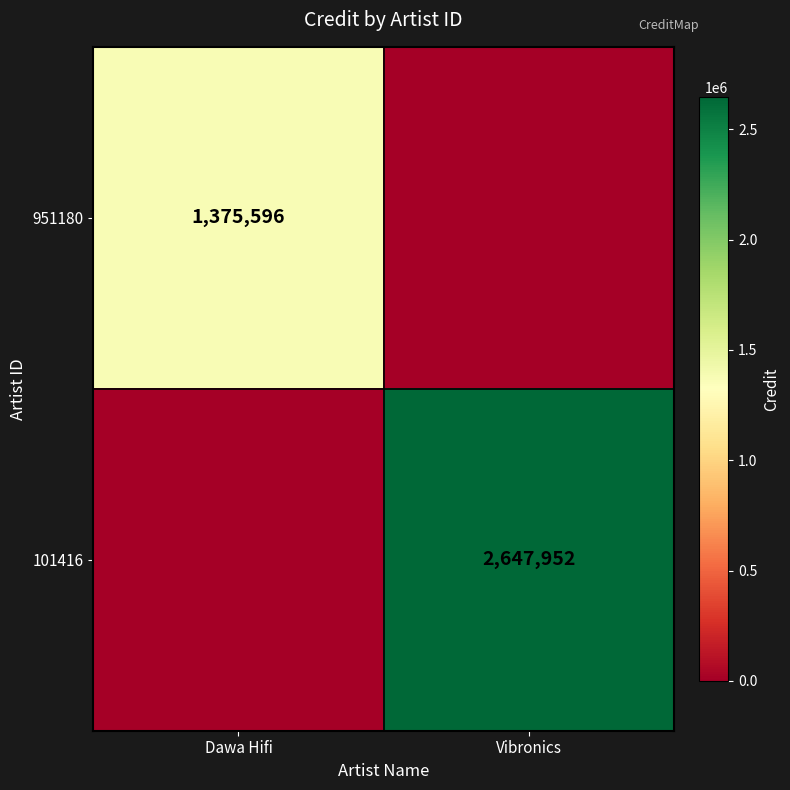

The 951180 series shows 1375596 at Dawa Hifi. True or false?

True